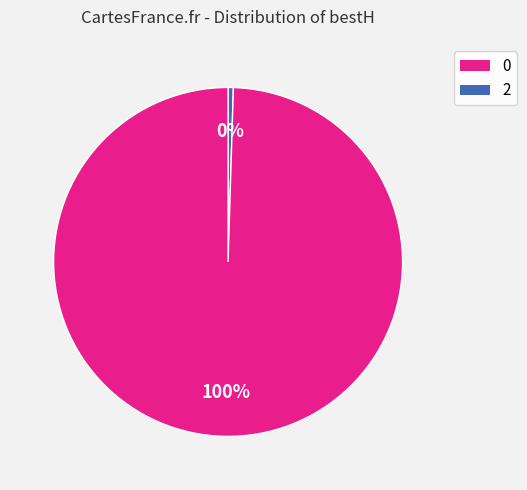

Does any single category account for the majority?

Yes